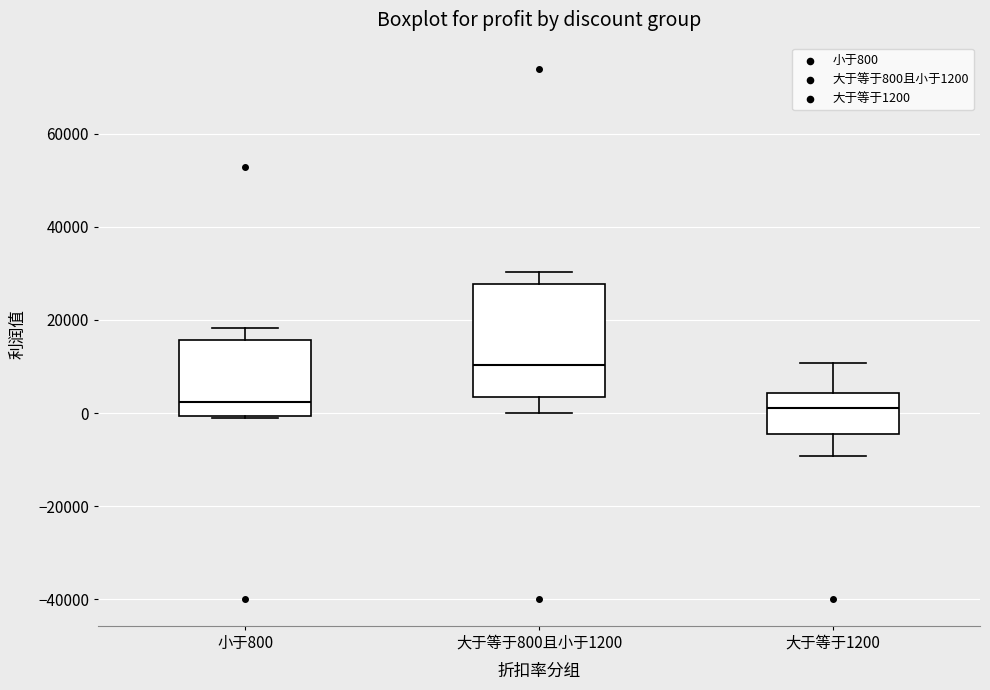

Reading left to right, read every box against the y-axis: the position of its median line, the range the box covers, and the ends of its whiskers. The values are not printed on the chart, so give them approximately, as read against the axis.

小于800: median 2000, box 0 to 16000, whiskers -2000 to 18000
大于等于800且小于1200: median 10000, box 4000 to 28000, whiskers 0 to 30000
大于等于1200: median 2000, box -4000 to 4000, whiskers -10000 to 10000